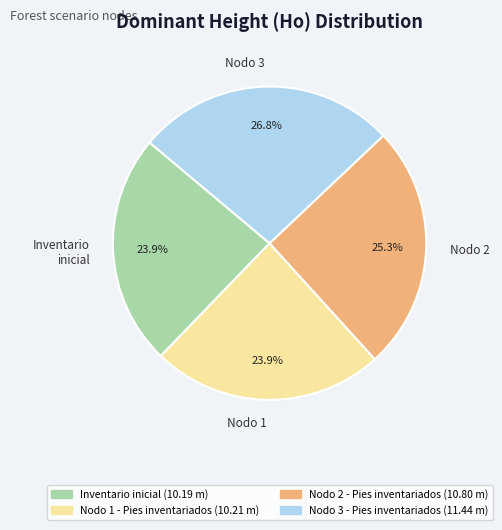

What is the largest slice in the pie chart?

Nodo 3